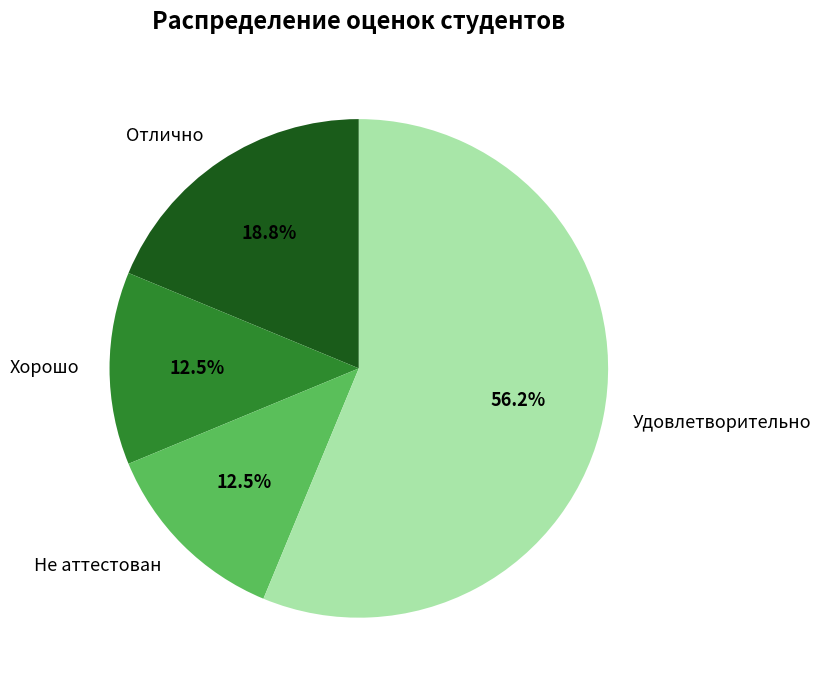

The Хорошо slice represents 5% of the pie. True or false?

False